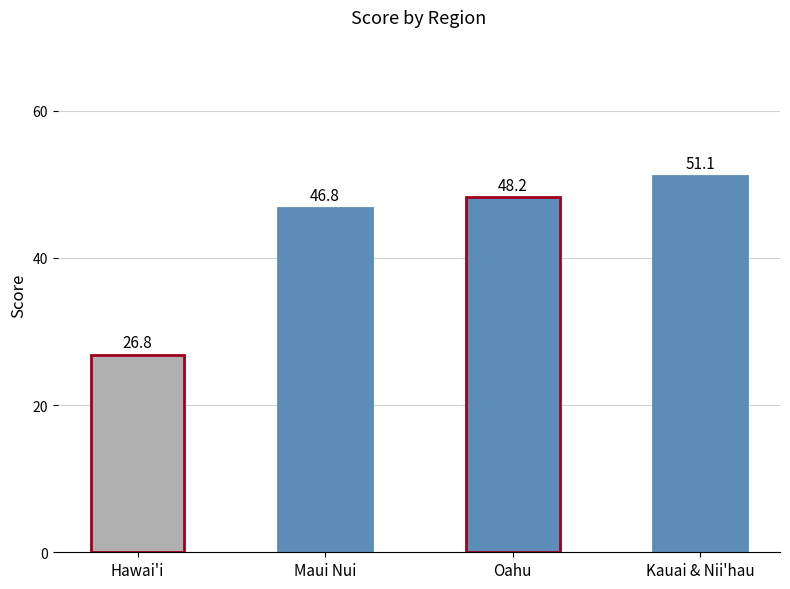

Reading left to right, what are all the values shown in this chart?

26.8	46.8	48.2	51.1